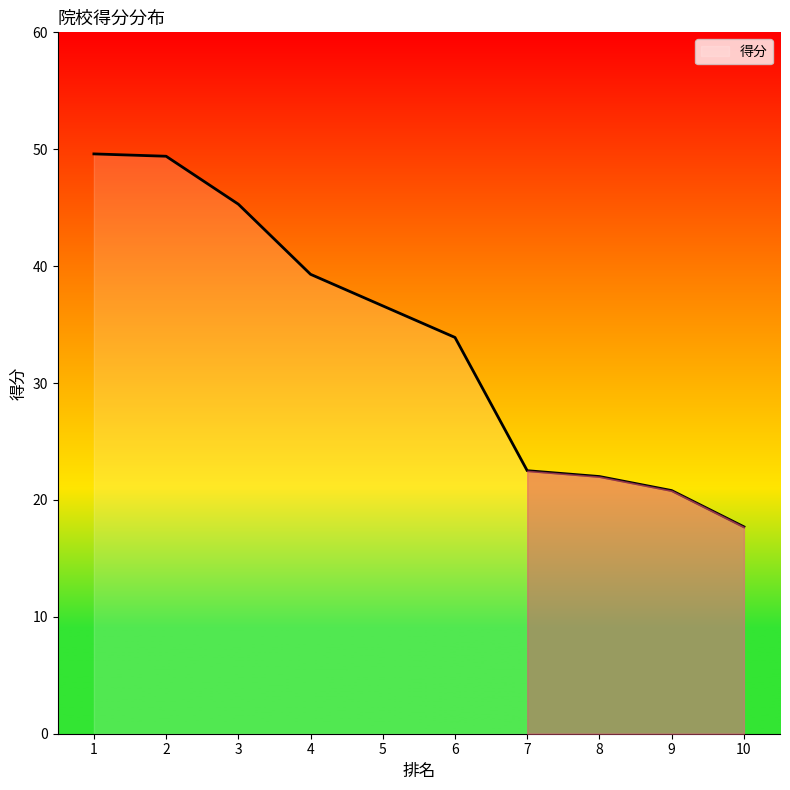

What is the change in value from 3 to 6?

-11.4